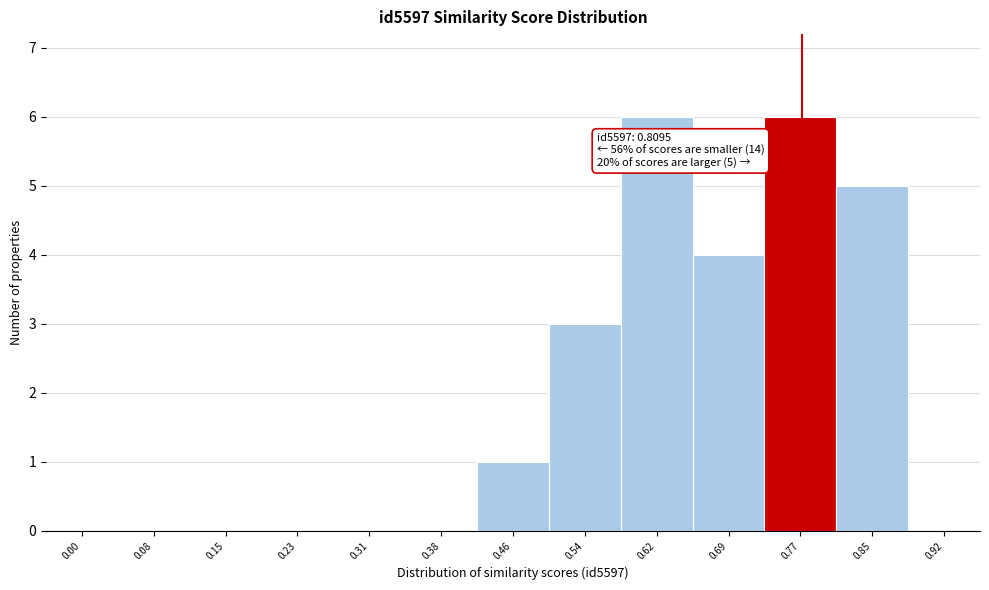

Reading left to right, extract all data points from this chart.

0.00=0	0.08=0	0.15=0	0.23=0	0.31=0	0.38=0	0.46=1	0.54=3	0.62=6	0.69=4	0.77=6	0.85=5	0.92=0